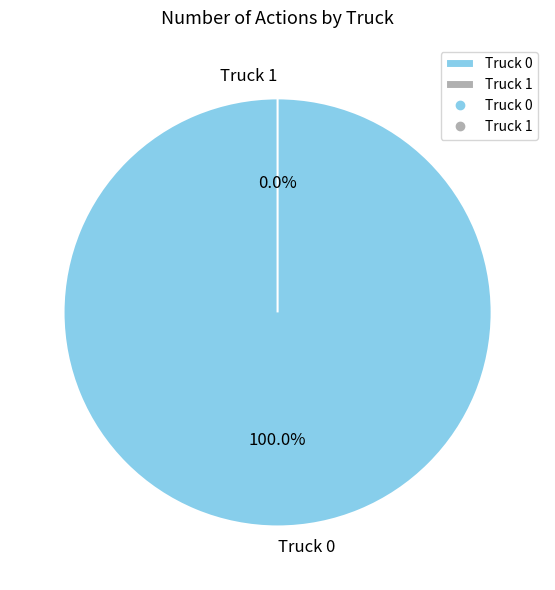

Is there any slice that represents more than half of the pie?

Yes